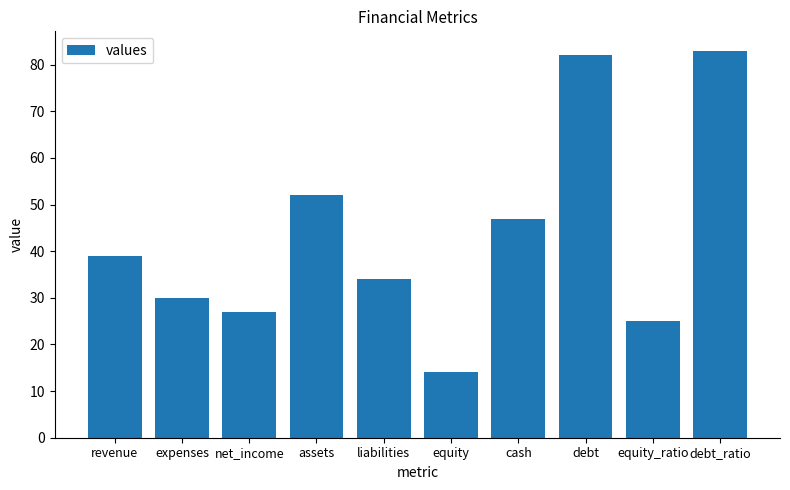

List the labels in order of value, largest first.

debt_ratio, debt, assets, cash, revenue, liabilities, expenses, net_income, equity_ratio, equity